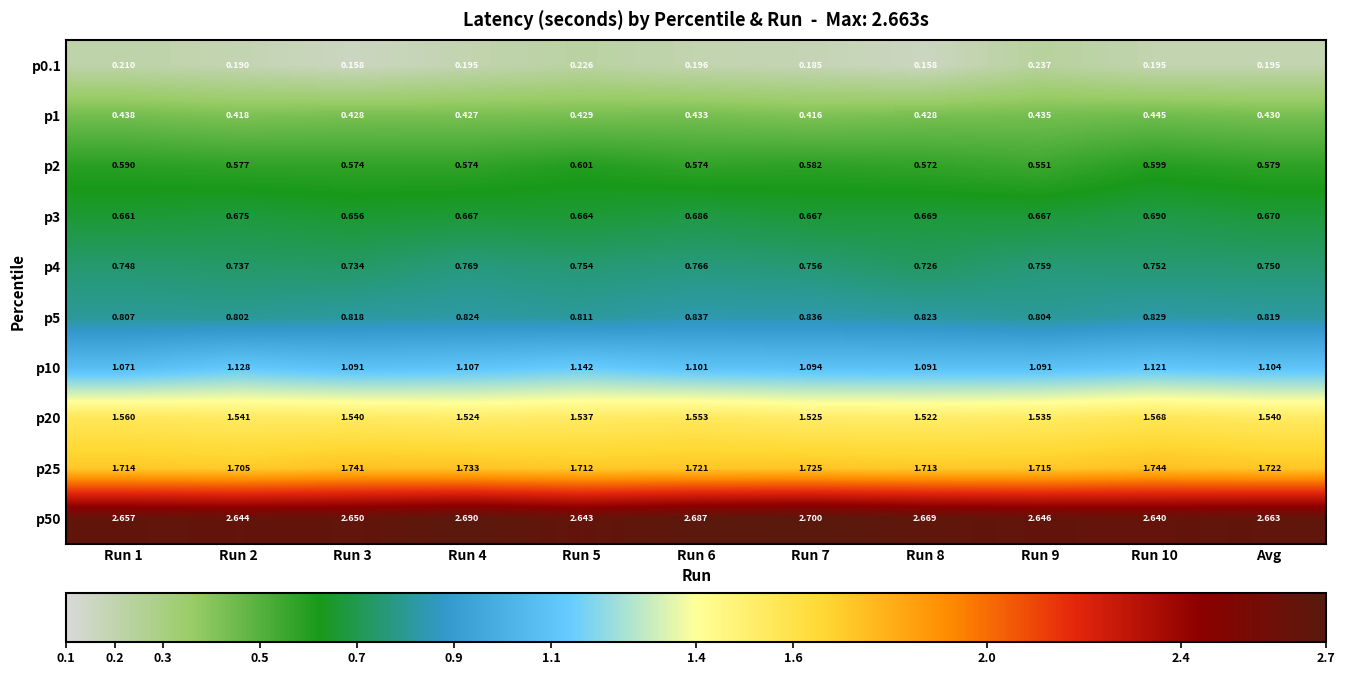

Is the value of p25 at Run 9 greater than the value of p5 at Run 5?

Yes